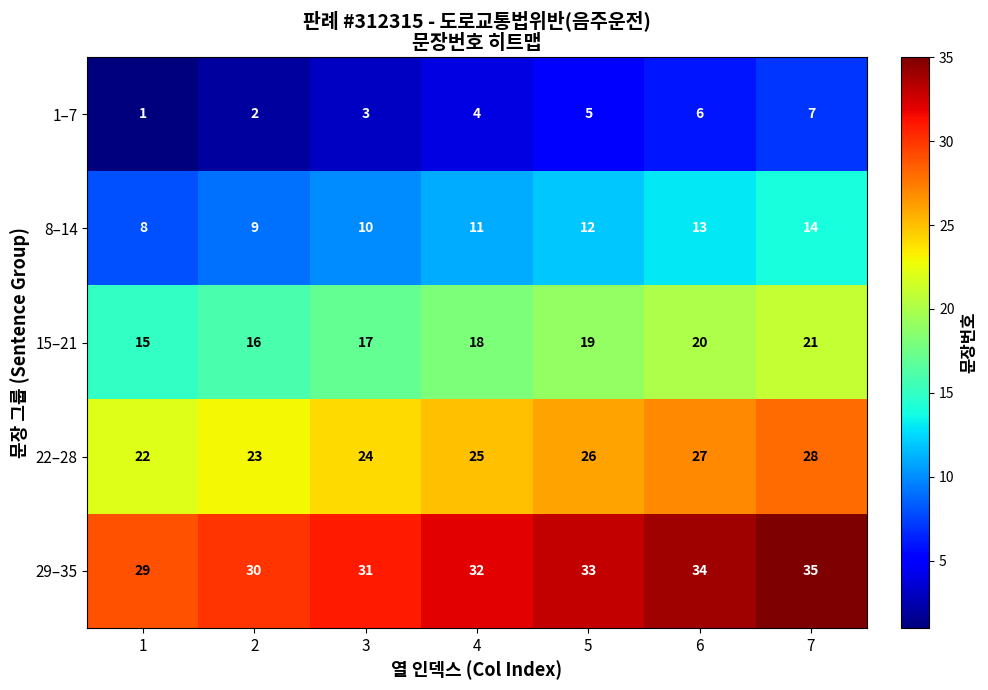

At 6, list the series in order from largest to smallest.

29–35, 22–28, 15–21, 8–14, 1–7